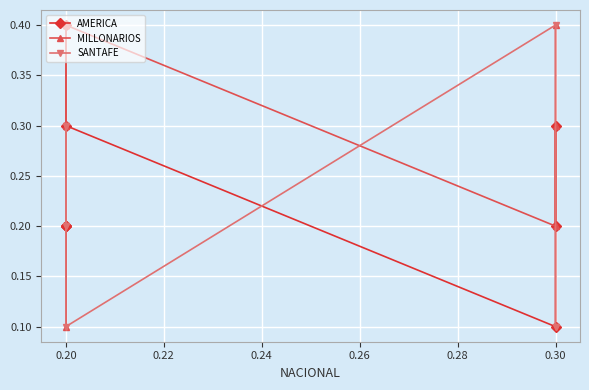

What is the spread (max minus min) of values at 0.30?

0.3